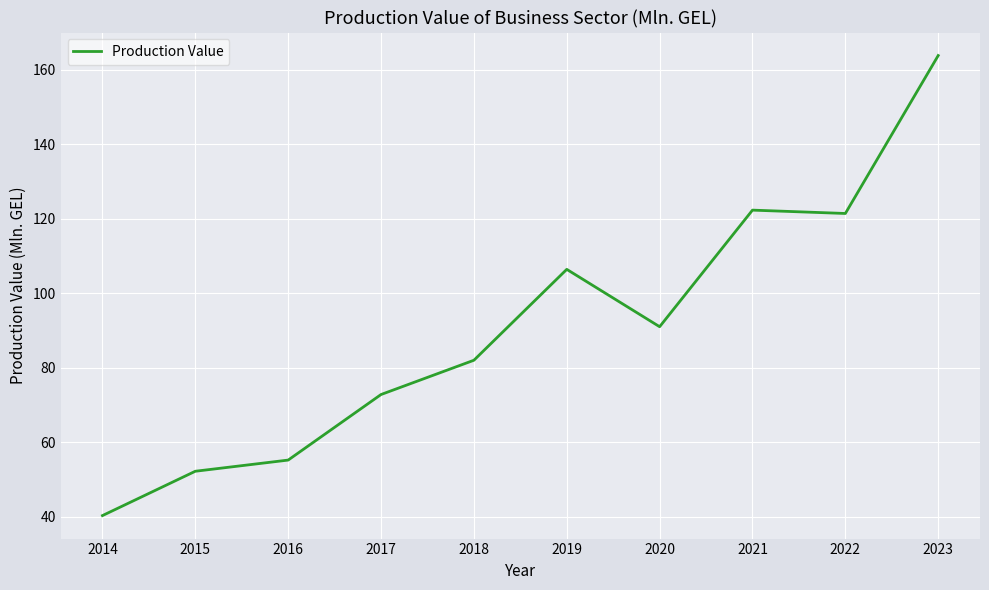

Is it true that the value at 2017 is 21.0?

False